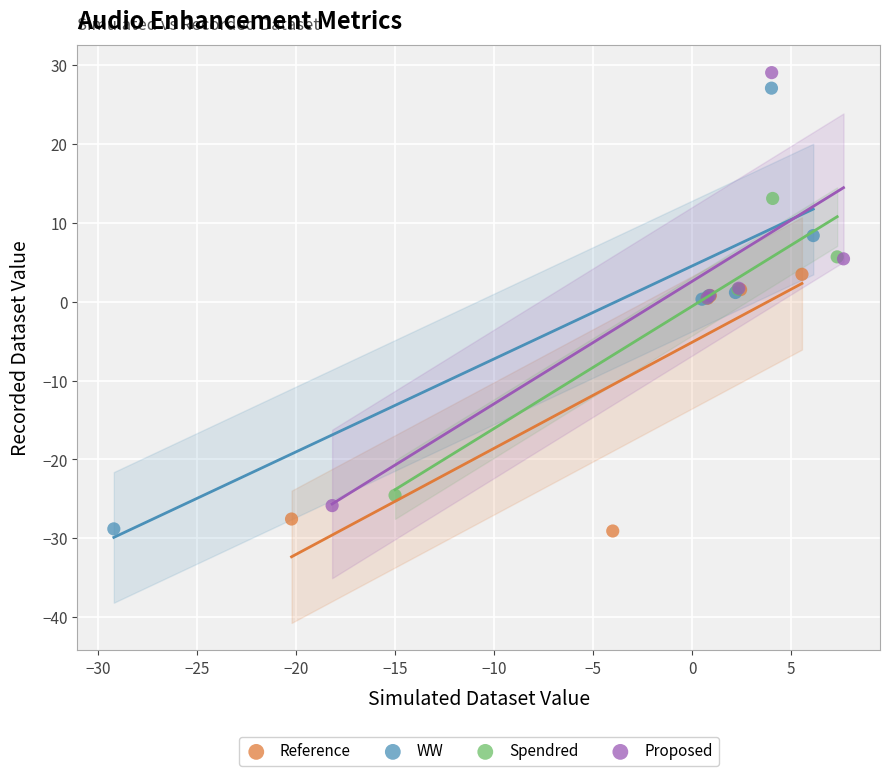

Which series has the widest spread of Y values?

WW